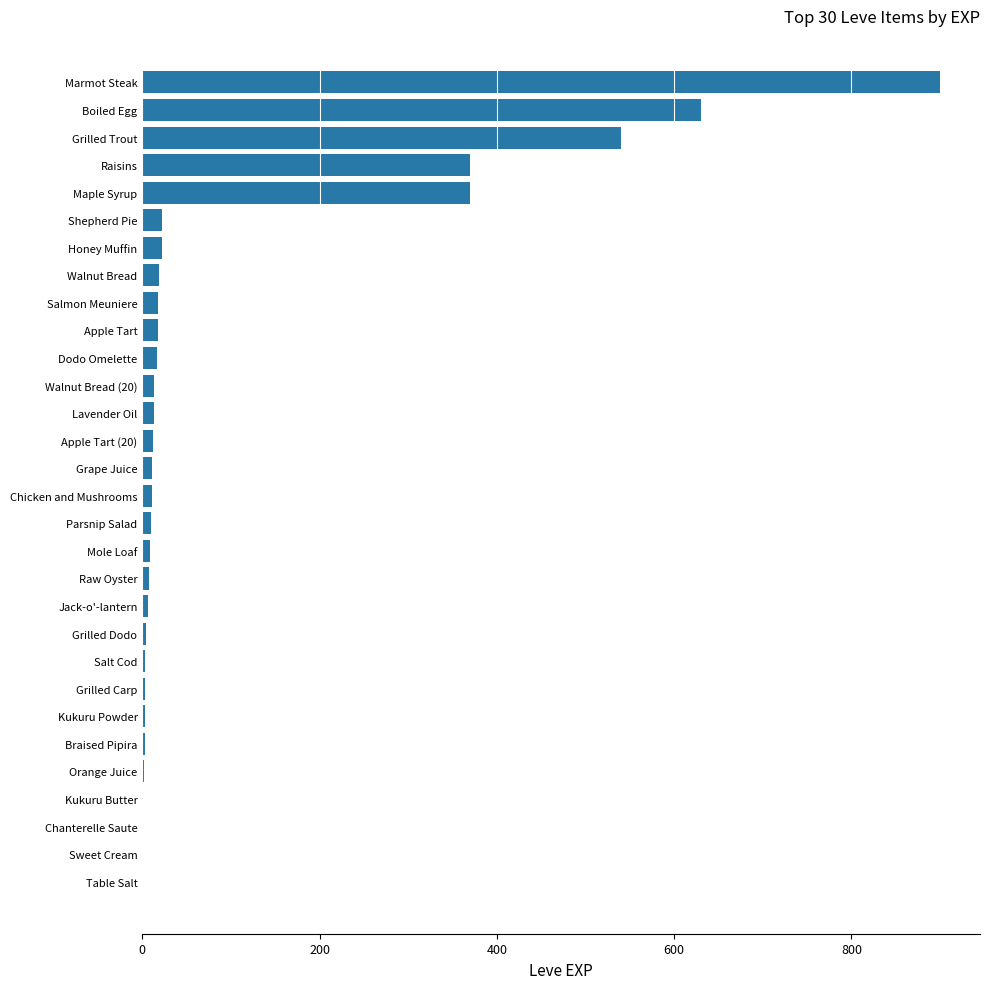

Between Maple Syrup and Lavender Oil, which is larger?

Maple Syrup